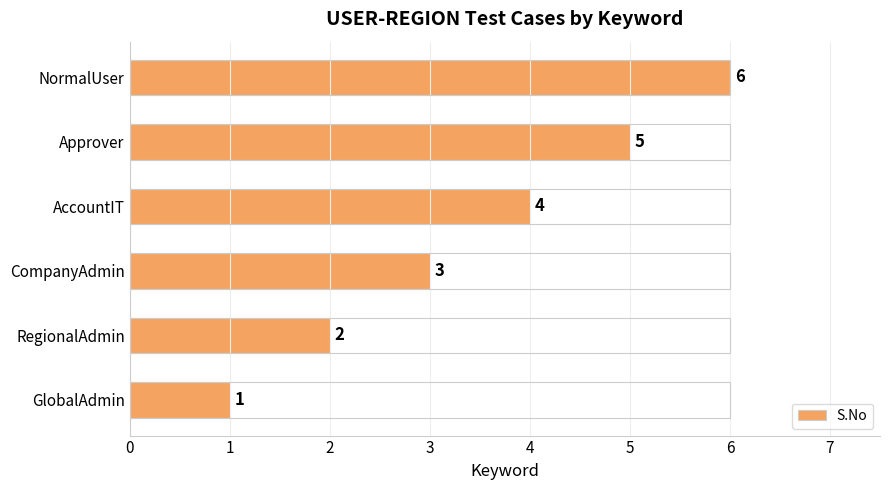

What is the change in value from CompanyAdmin to NormalUser?

+3